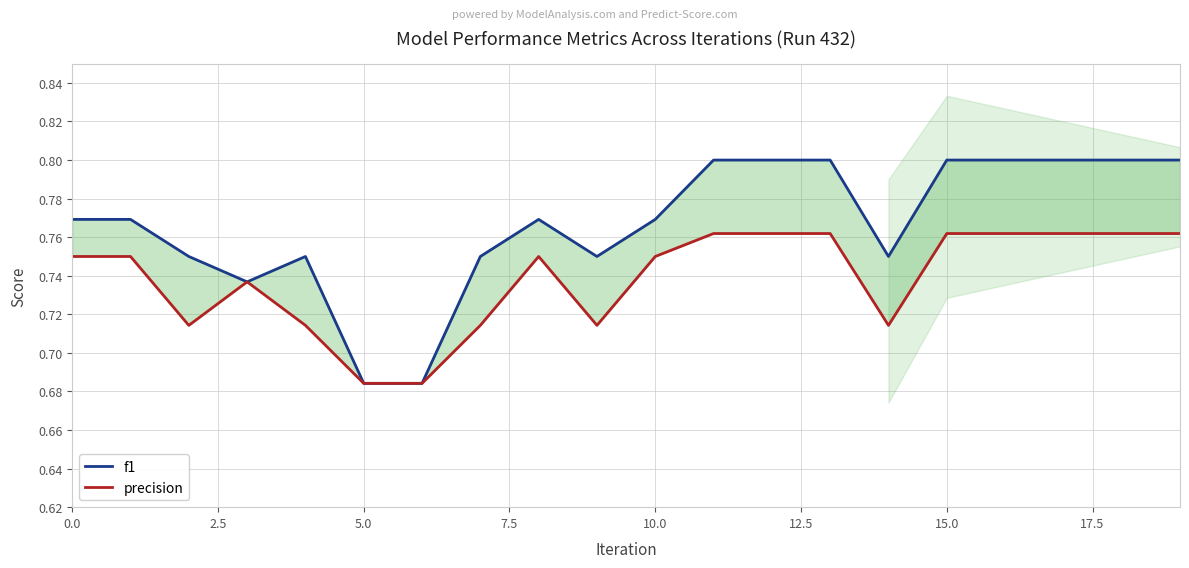

What is the sum of the precision values at 17.5 and 2.5?

1.5